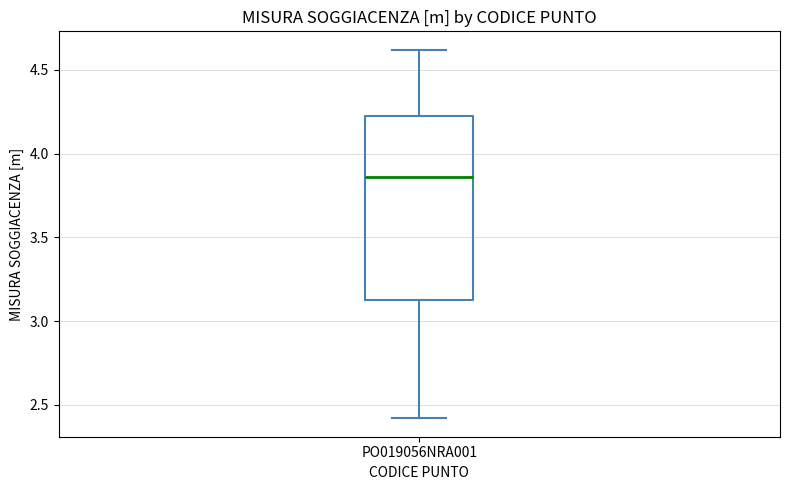

Transcribe this box plot: give where the median line is, the range the box spans, and where the two whiskers end, as read against the y-axis. The values are not printed on the chart, so give them approximately, as read against the axis.

median 3.85, box 3.15 to 4.20, whiskers 2.40 to 4.60